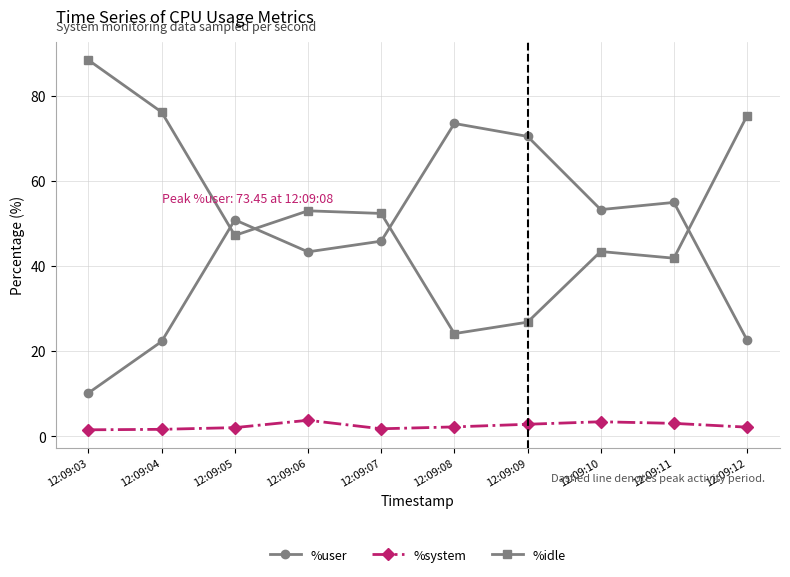

Where do %idle and %user first cross each other?

12:09:04 and 12:09:05